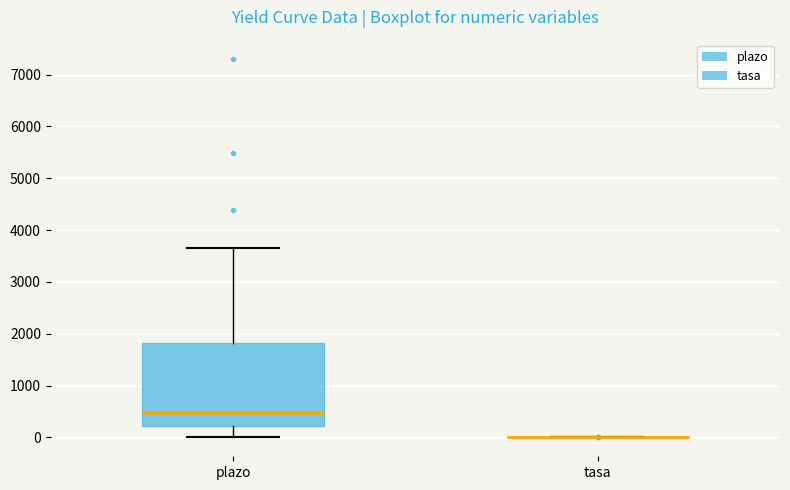

Which box is the tallest, from its lower edge to its upper edge?

plazo